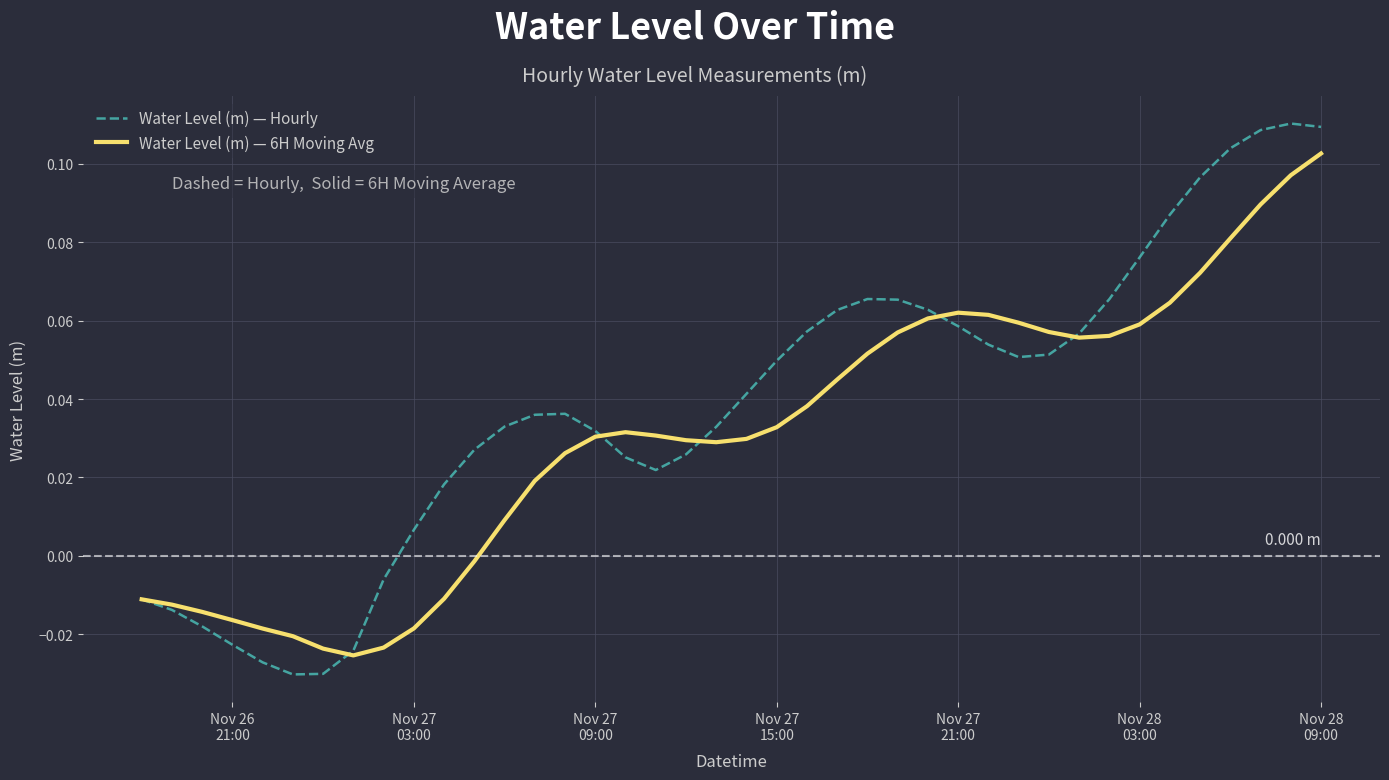

List the series in order of their peak value, highest first.

Water Level (m) — Hourly, Water Level (m) — 6H Moving Avg